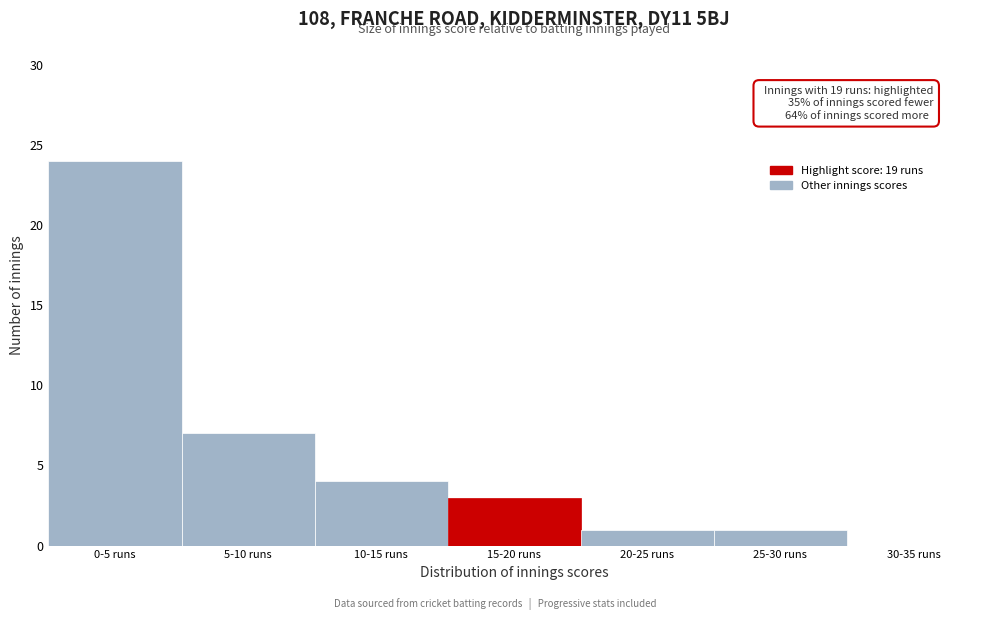

Reading right to left, transcribe all the data shown in this chart.

30-35 runs=0	25-30 runs=1	20-25 runs=1	15-20 runs=3	10-15 runs=4	5-10 runs=7	0-5 runs=24